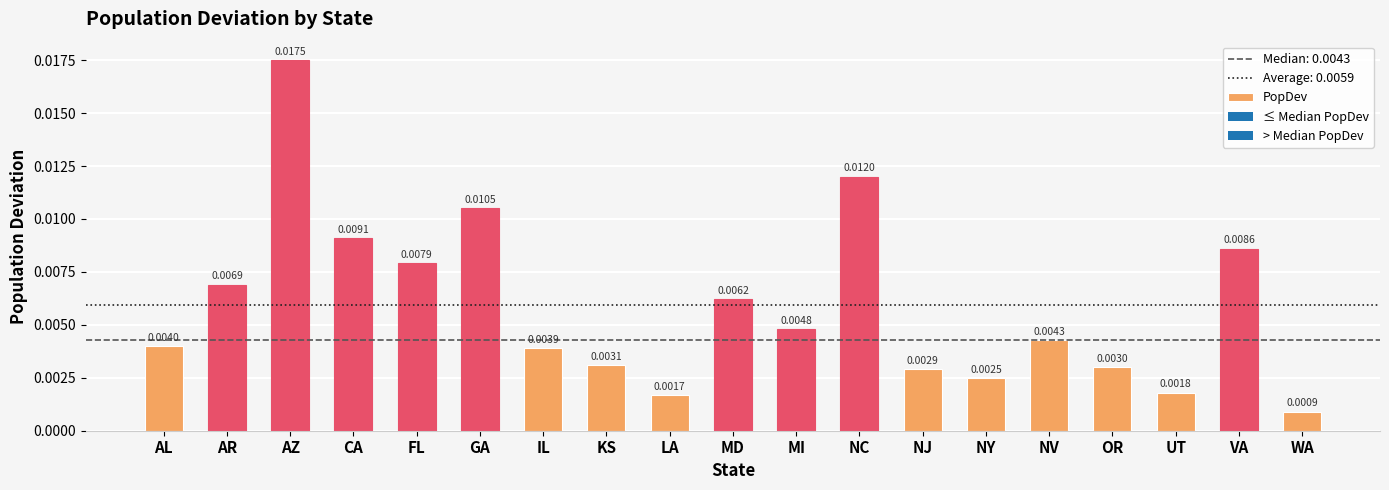

Are the bars horizontal?

No